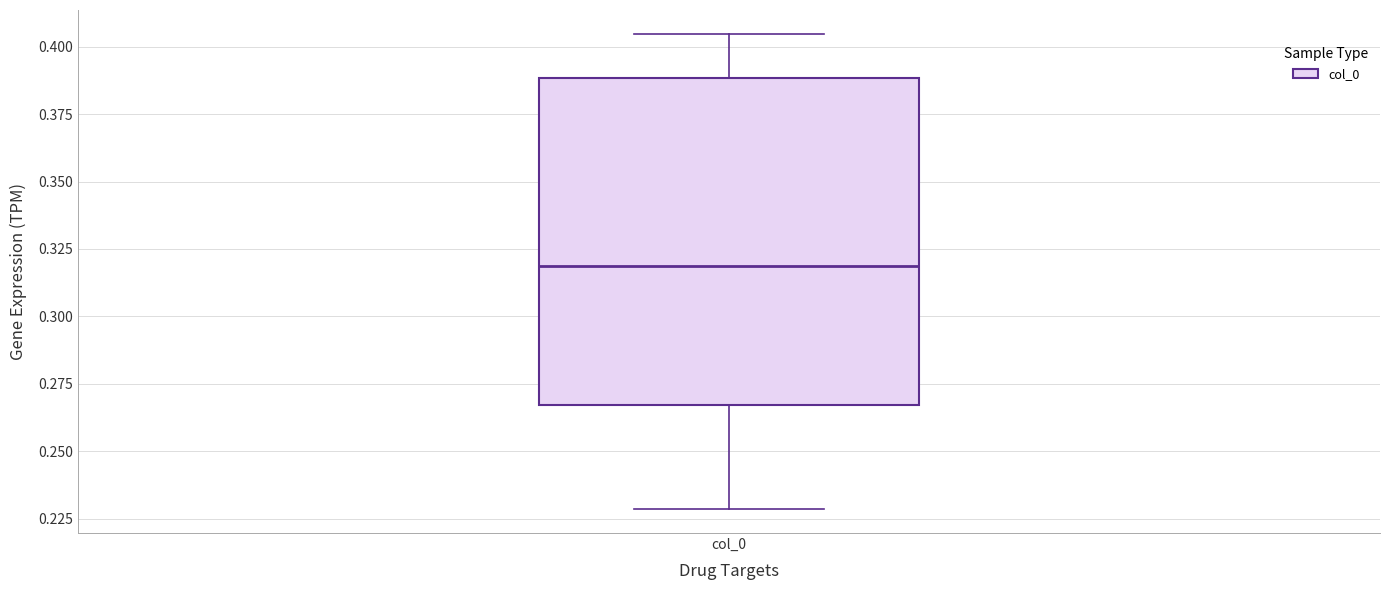

Read this box plot against the y-axis: the position of the median line, the range covered by the box, and the ends of both whiskers. The values are not printed on the chart, so give them approximately, as read against the axis.

median 0.320, box 0.265 to 0.390, whiskers 0.230 to 0.405